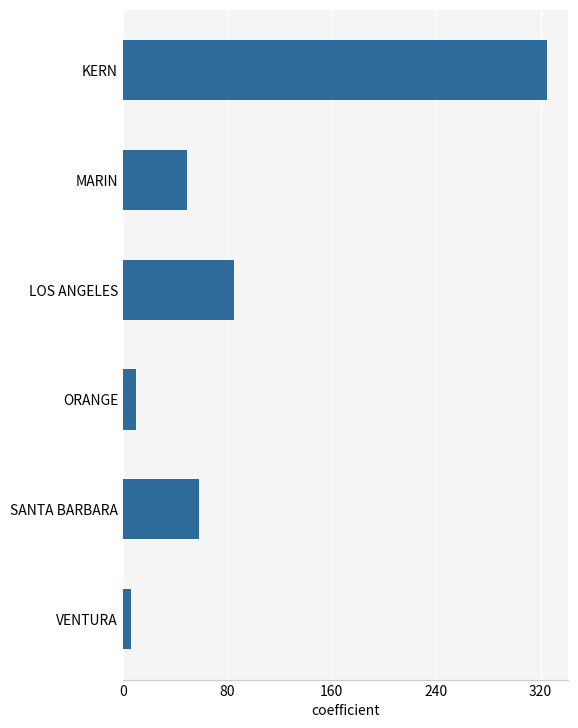

What is the label of the 2nd bar from the bottom?

SANTA BARBARA